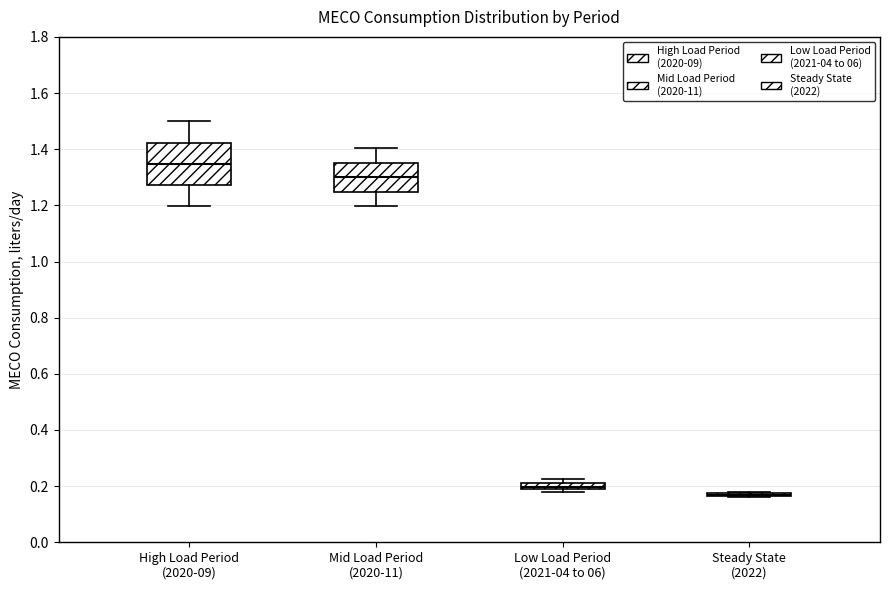

Where is the upper edge of the box for Mid Load Period (2020-11) on the y-axis? The values are not printed on the chart, so give them approximately, as read against the axis.

1.36